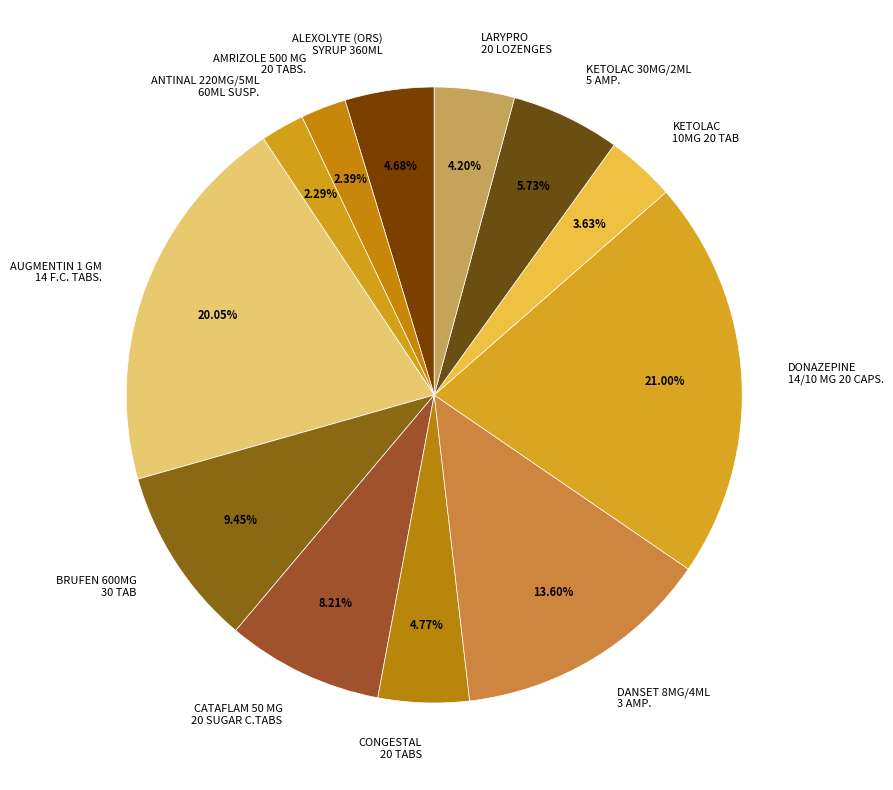

Which has a higher value, AMRIZOLE 500 MG 20 TABS. or DANSET 8MG/4ML 3 AMP.?

DANSET 8MG/4ML 3 AMP.